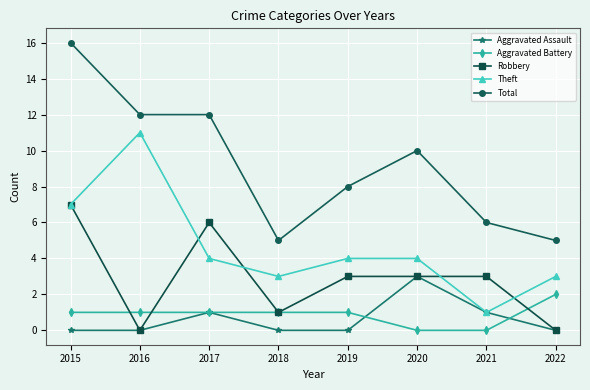

What is the difference between the second highest and second lowest values in the Aggravated Battery series?

1